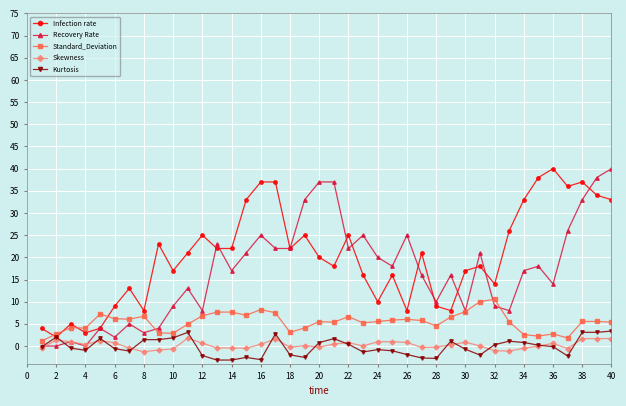

True or false: Recovery Rate has more than 2 interior local peaks.

True